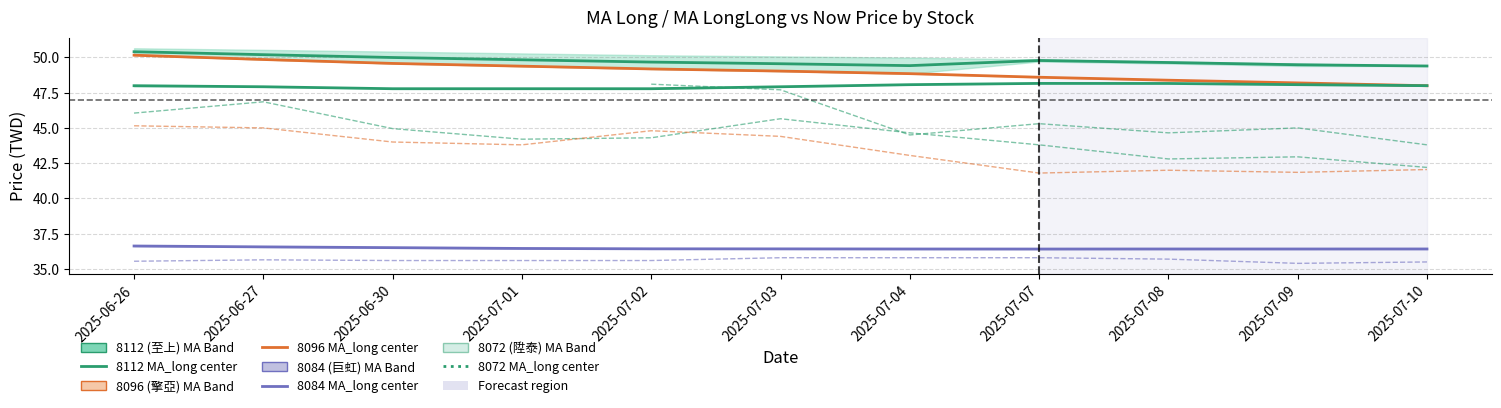

Is it true that 8096 (擎亞) equals 50.2 at 2025-06-26?

True